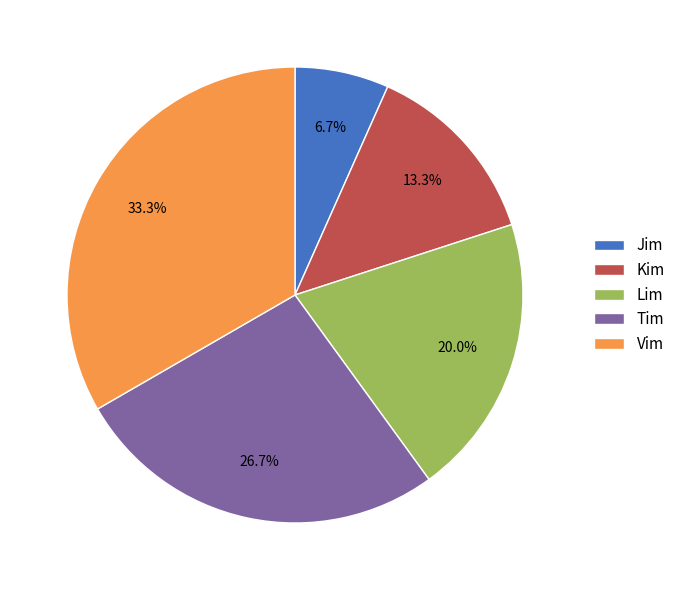

Between Vim and Jim, which is larger?

Vim